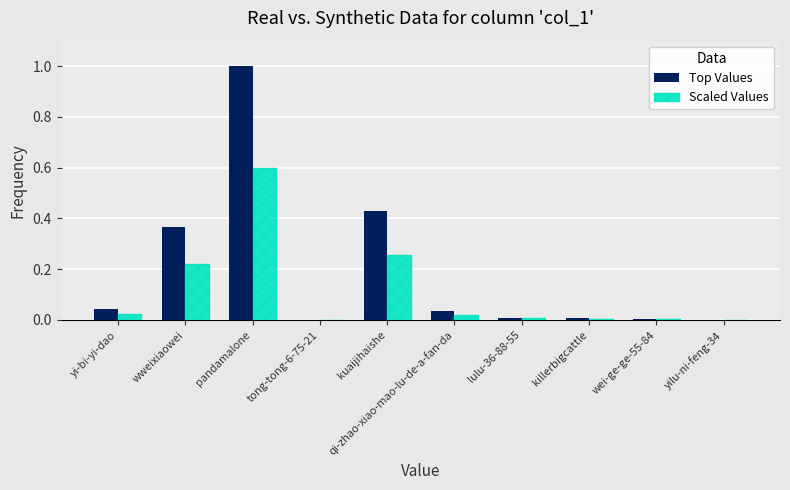

At which category is the sum across all series the highest?

pandamalone